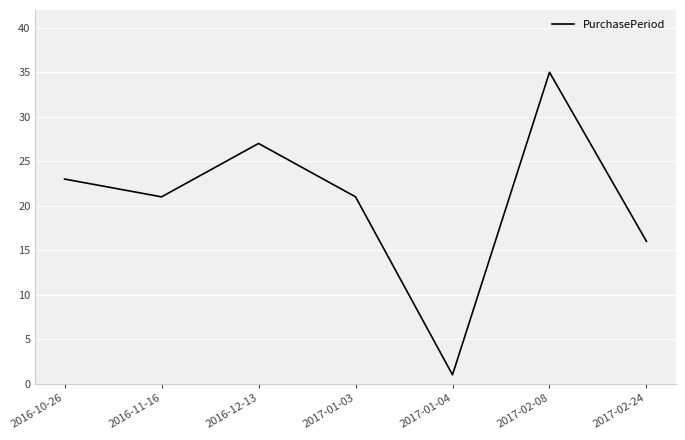

True or false: the data shows 35 at 2017-02-08.

True